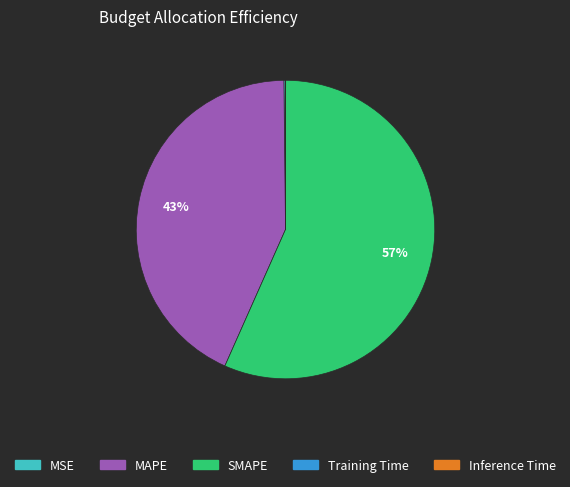

What percentage is the MAPE slice, to the nearest percent?

43%